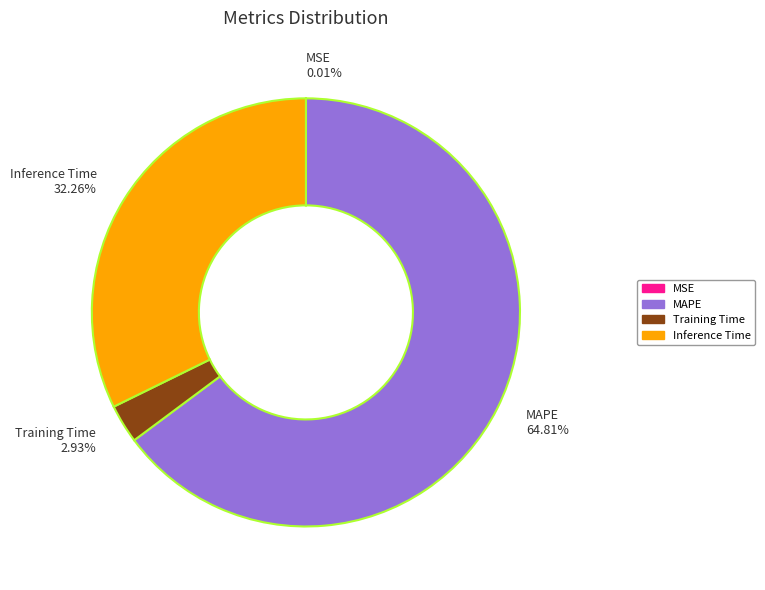

Which slice is the largest?

MAPE 64.81%